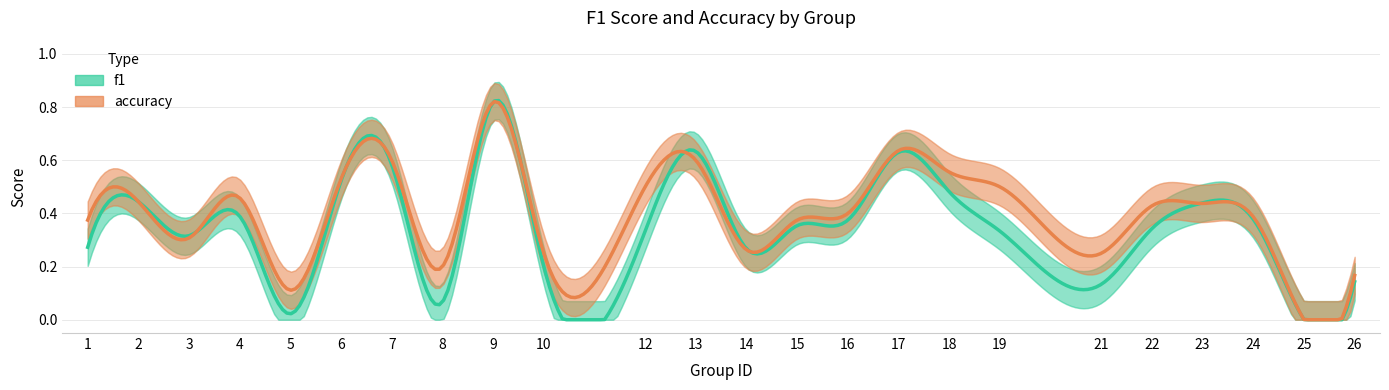

What is the value of the f1 point at the 10th from the left?

0.2